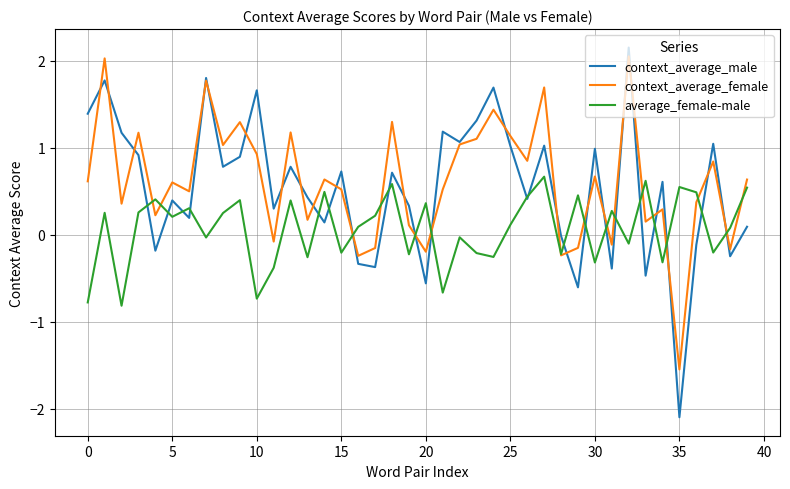

What is the highest value of the context_average_male series?

2.2